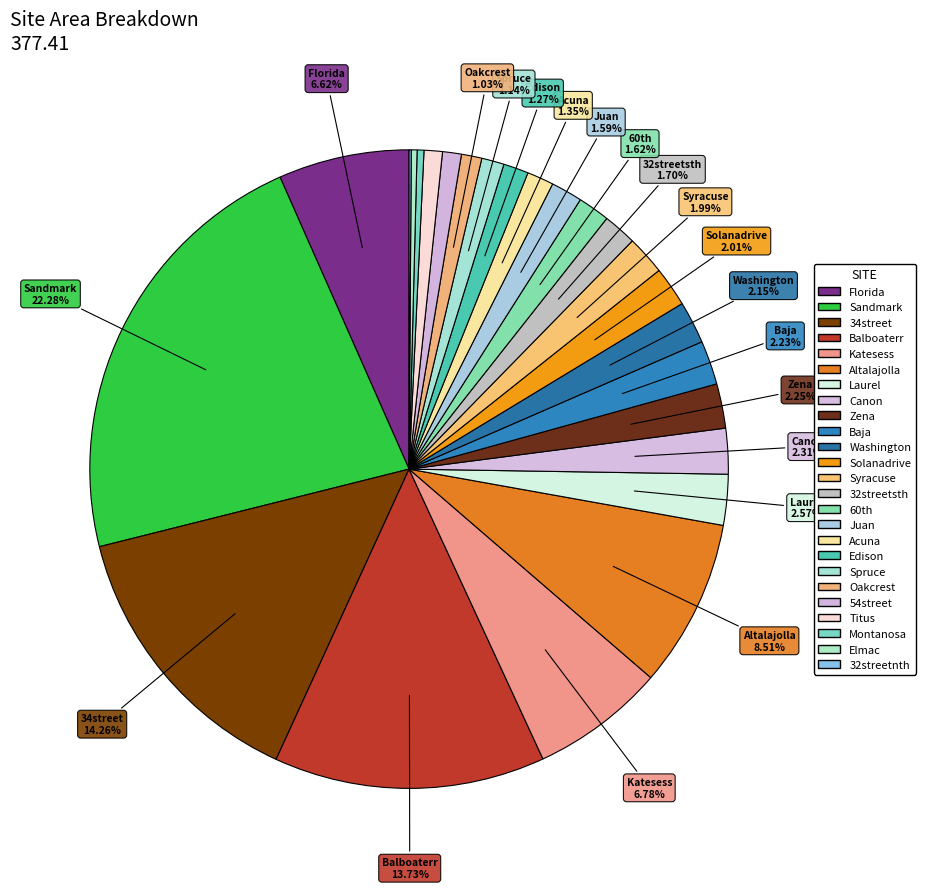

Is there any slice that represents more than half of the pie?

No